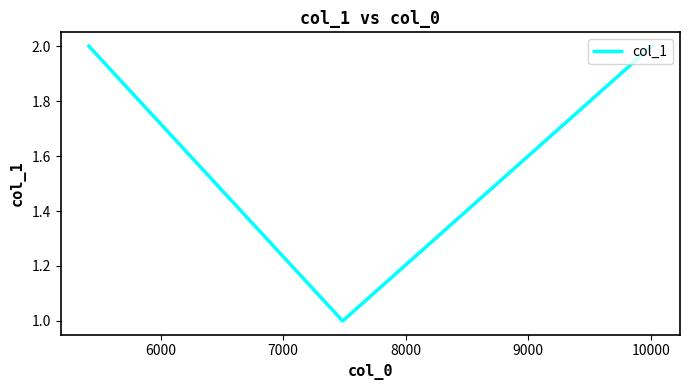

Reading left to right, list all the values displayed in this chart.

2	1	2